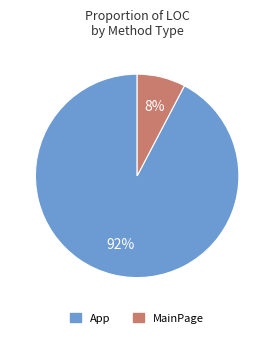

To the nearest percent, what is the average slice percentage?

50%